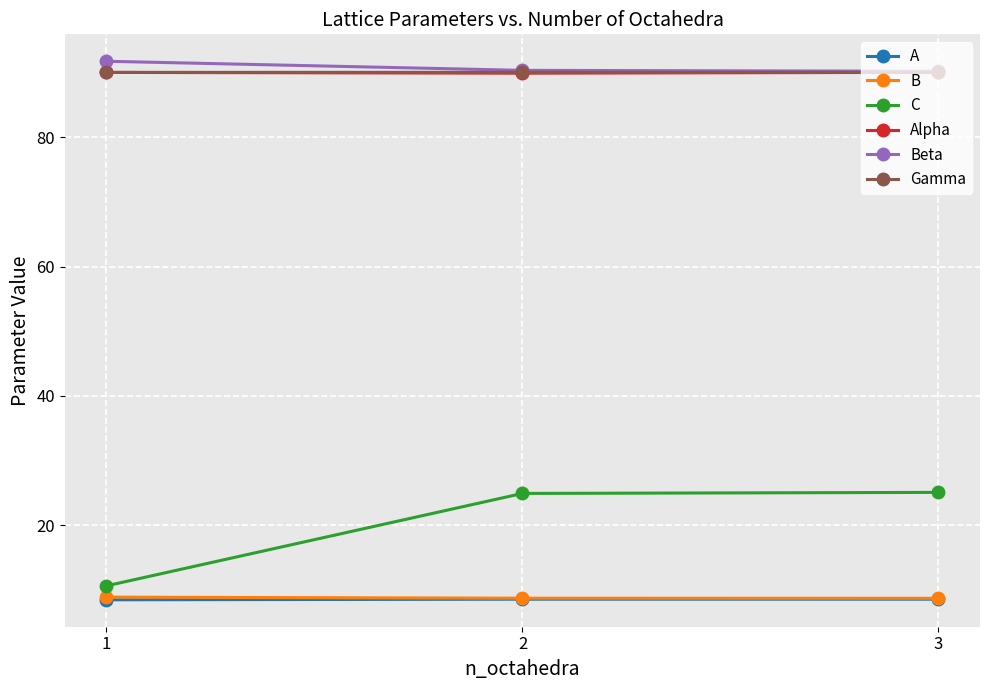

At how many categories does at least one series exceed 84?

3